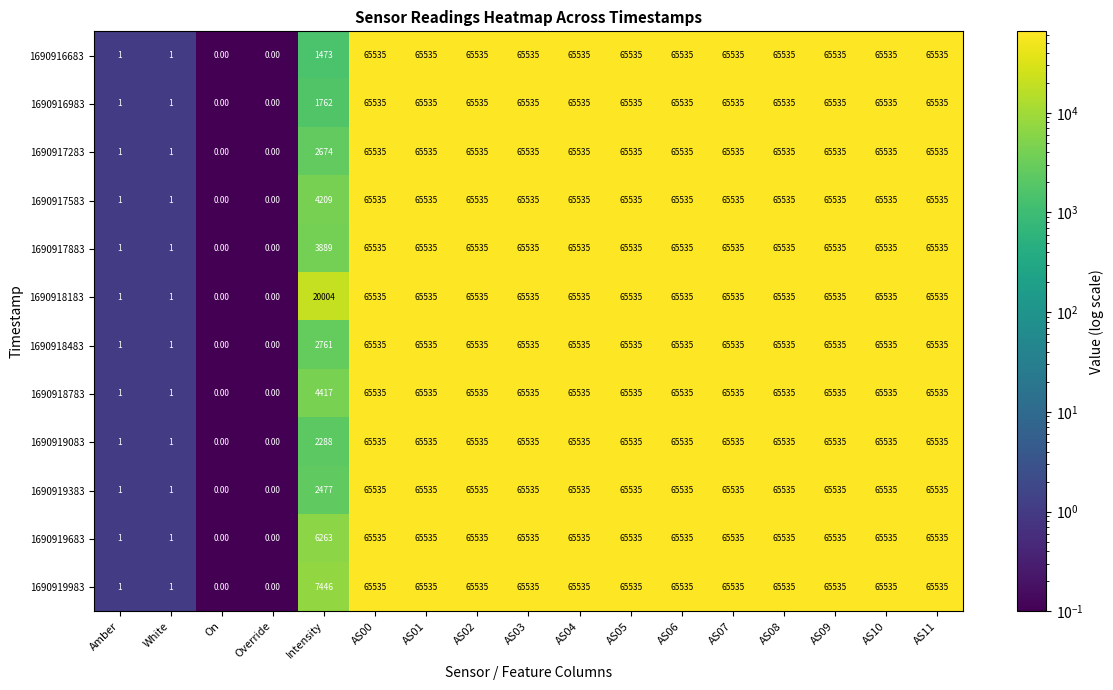

What is the total value across all series at Override?

0